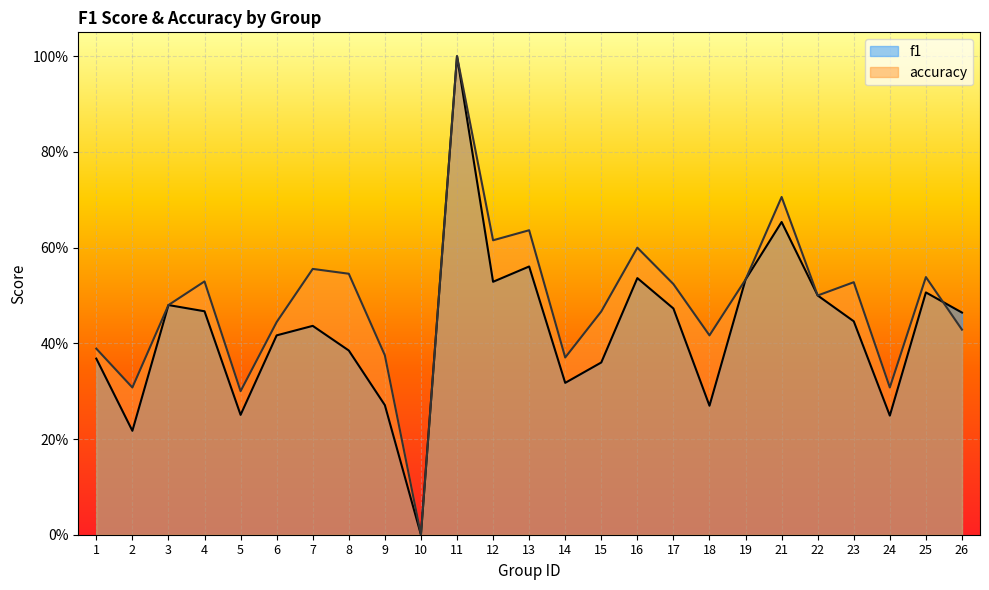

What is the total value across all series at 25?

1.0